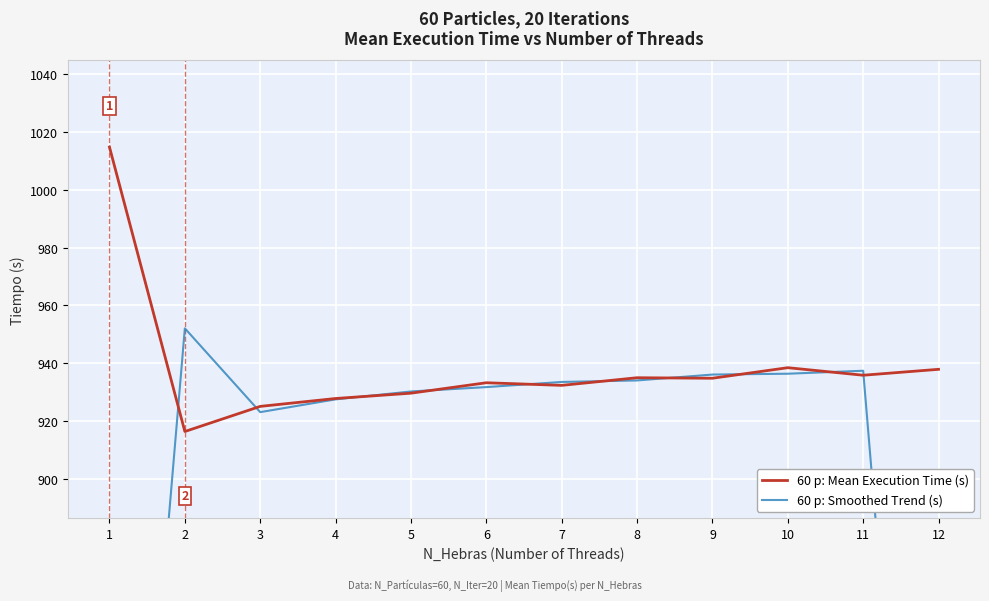

At which label does 60 p: Smoothed Trend (s) first exceed 933?

2